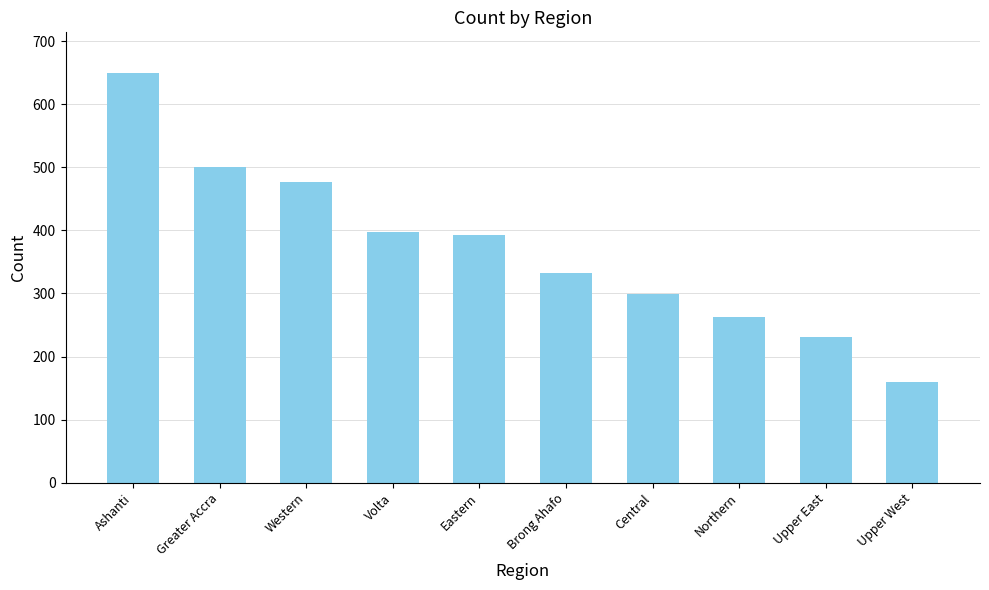

What is the difference between the values at Central and Eastern?

93